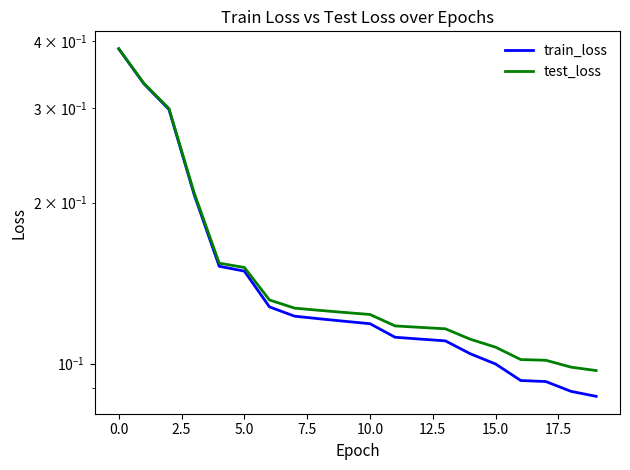

What is the maximum value for test_loss?

0.4